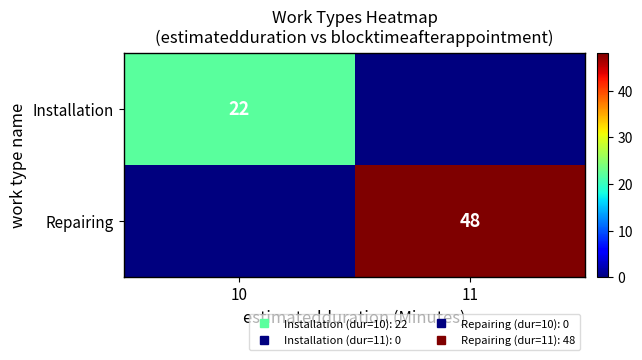

The value of Installation at 11 is -11. True or false?

False